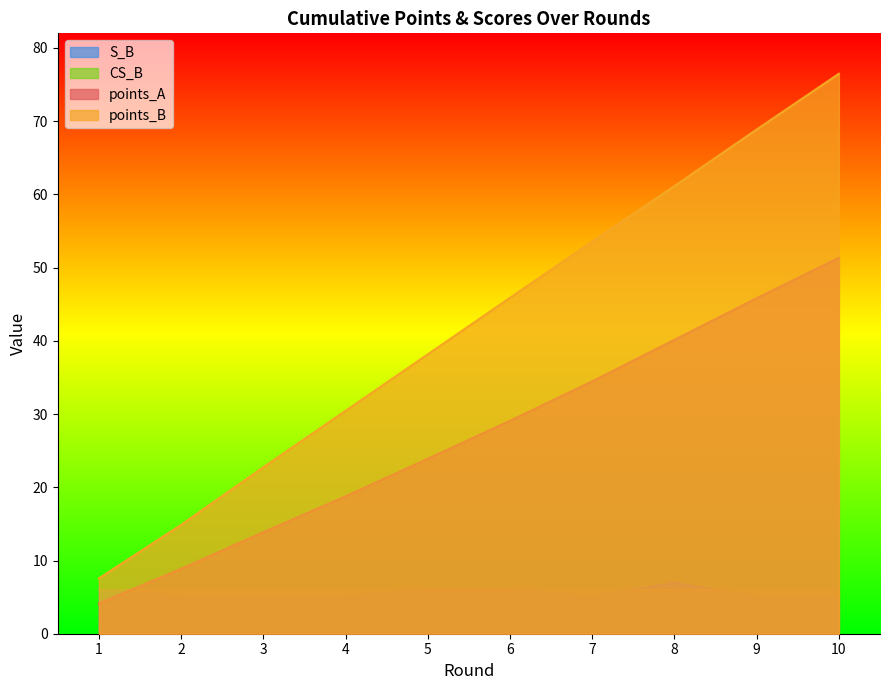

List the labels in order of points_A value, largest first.

10, 9, 8, 7, 6, 5, 4, 3, 2, 1